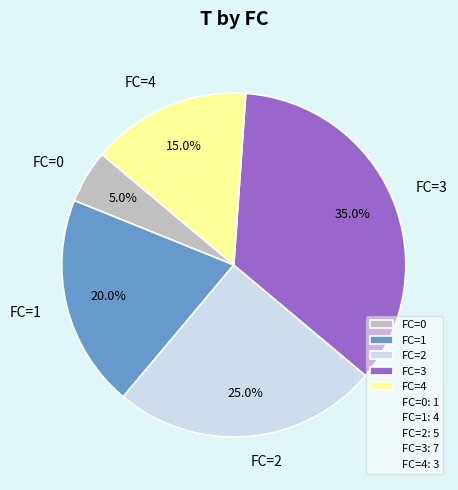

What is the smallest slice in the pie chart?

FC=0